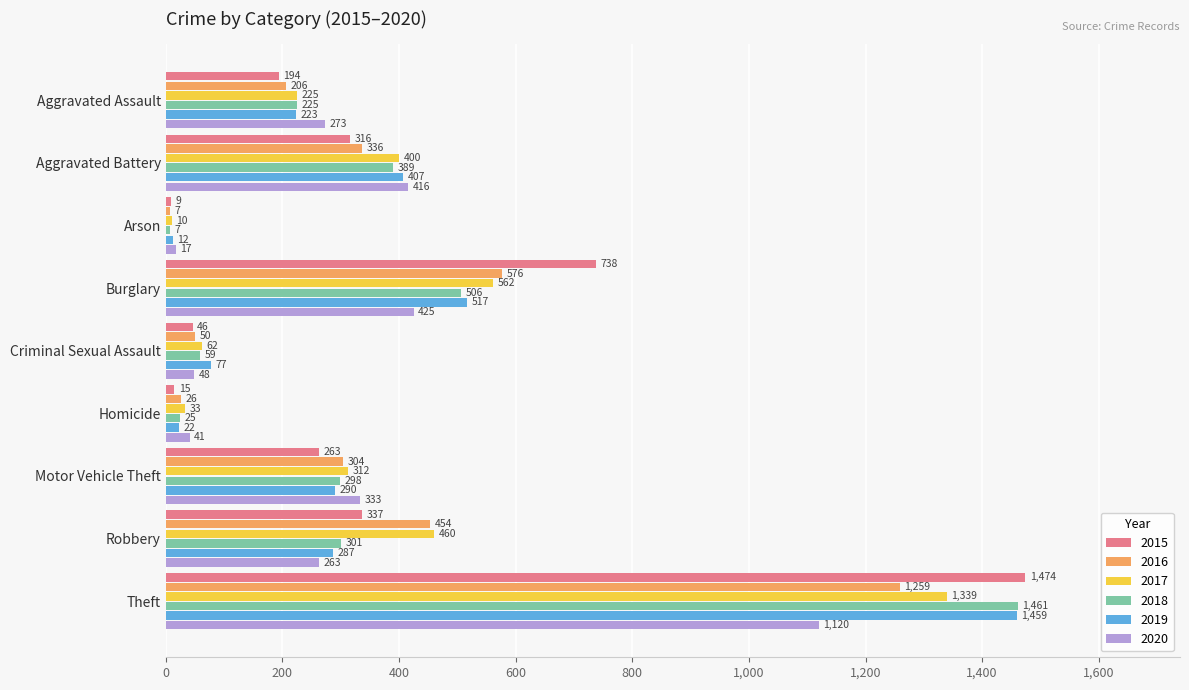

What is the total value across all series at Motor Vehicle Theft?

1800